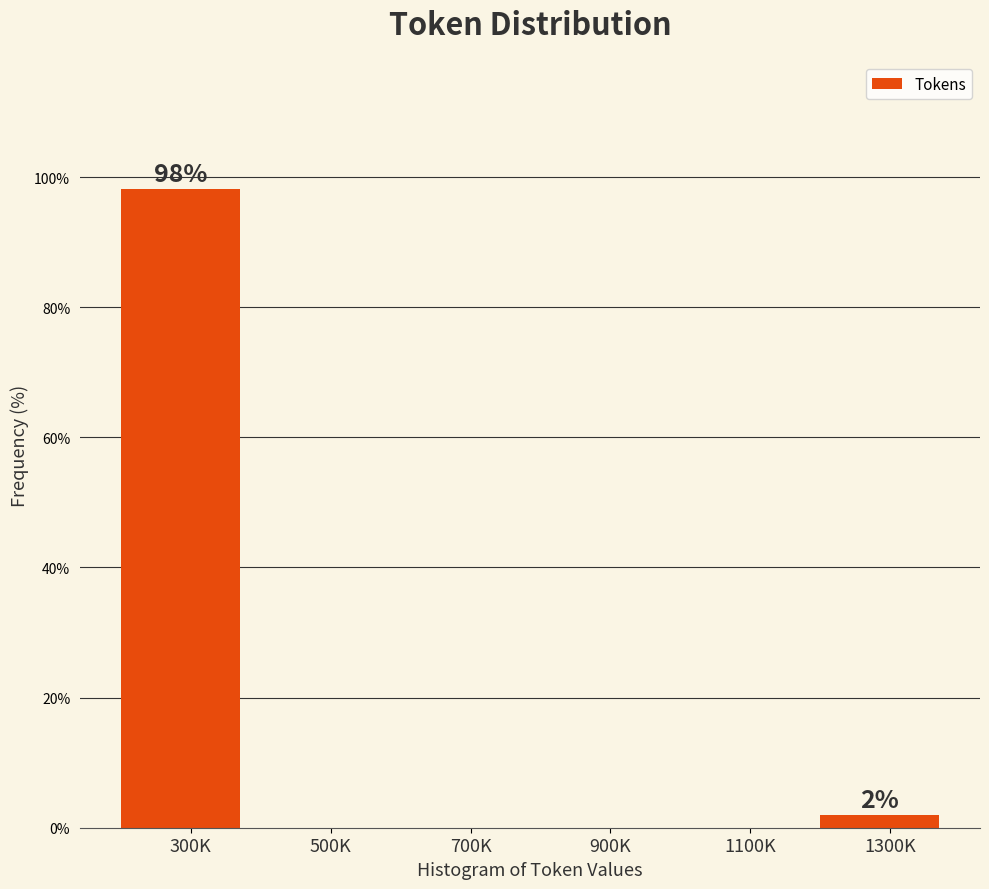

Reading left to right, what are all the values shown in this chart?

300K=98.1	500K=0.0	700K=0.0	900K=0.0	1100K=0.0	1300K=1.9